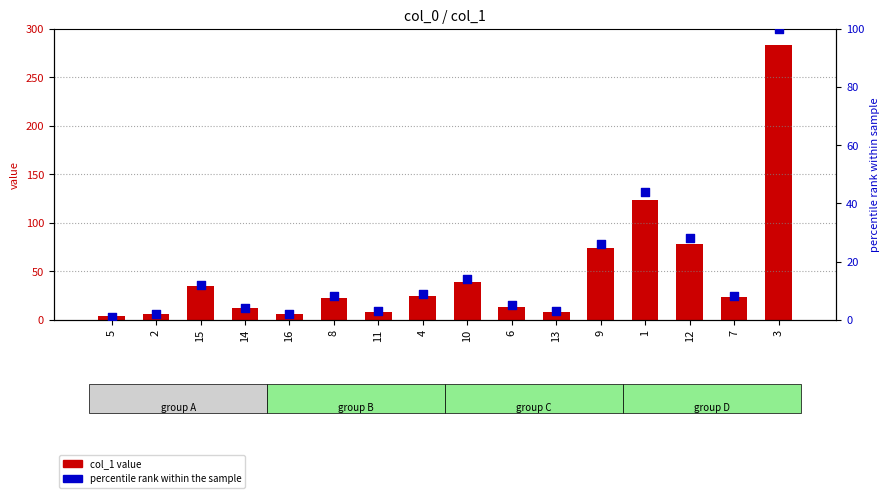

Which series reaches the maximum Y coordinate?

col_1 value